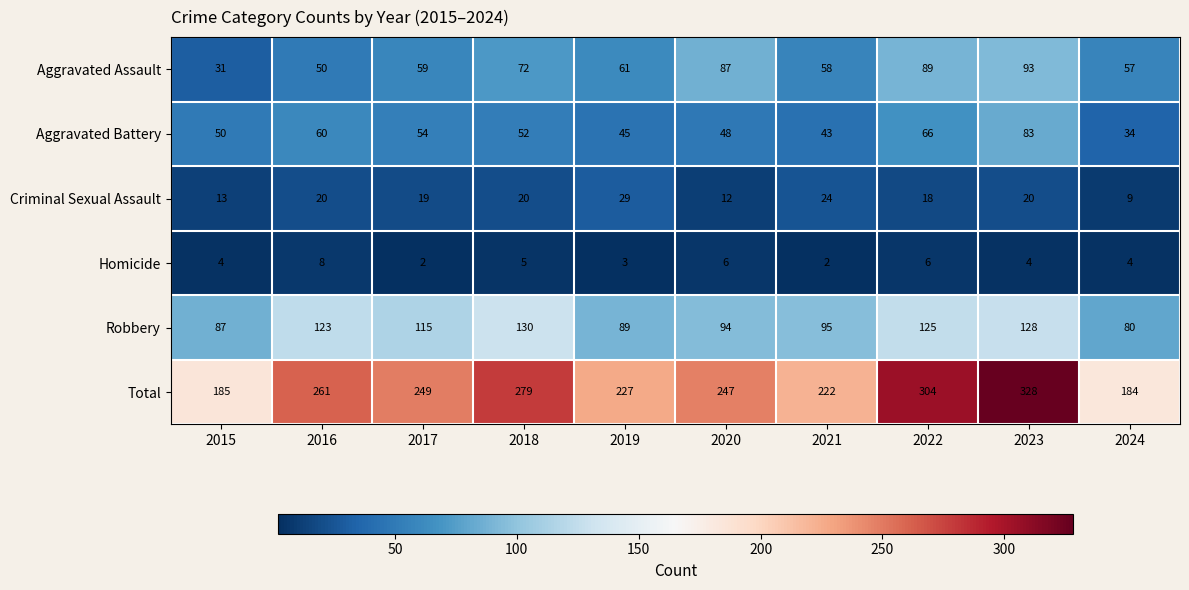

What is the sum of all Criminal Sexual Assault values?

184